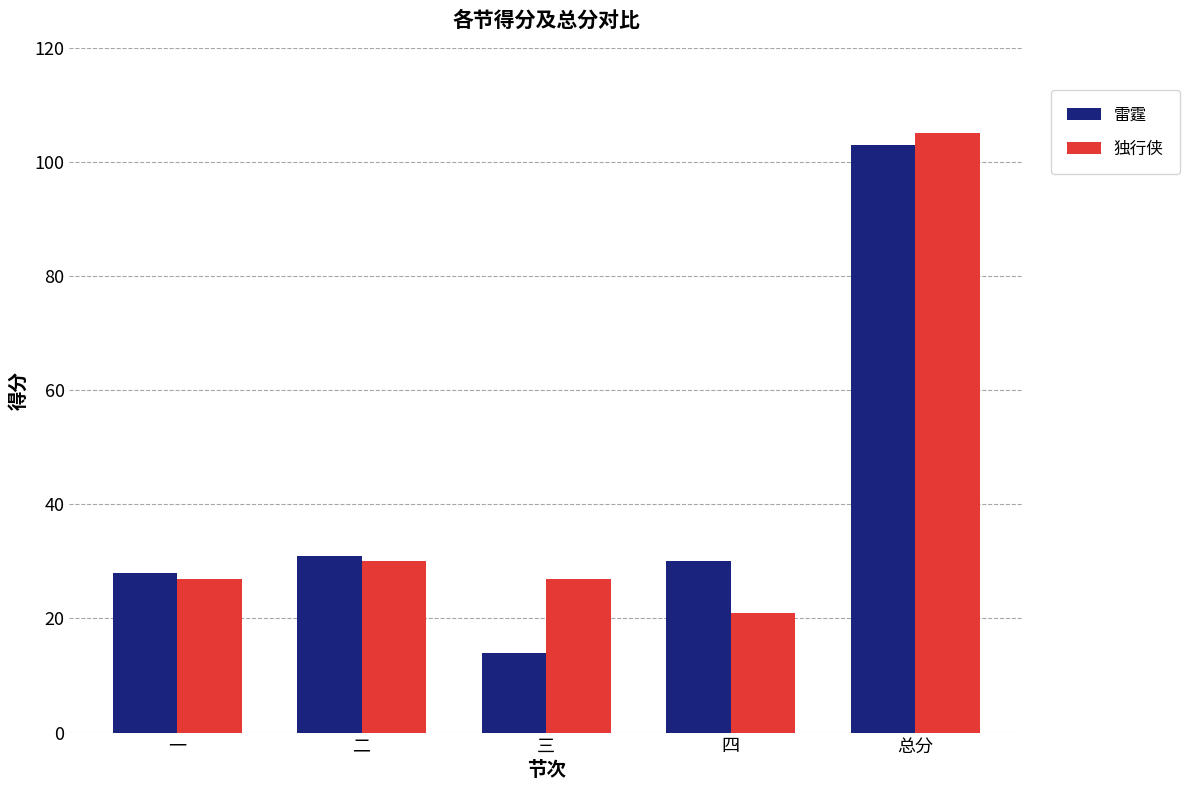

At how many categories does at least one series exceed 21?

5